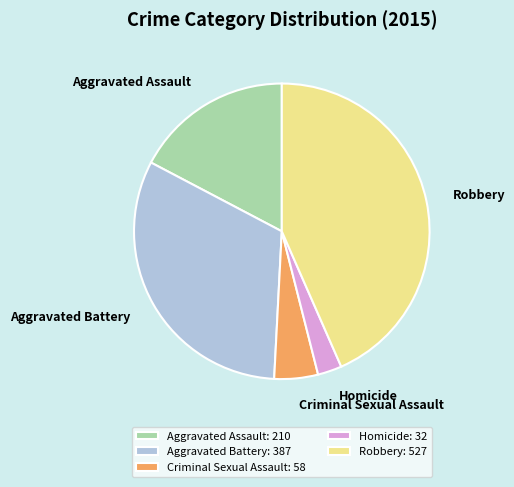

How many segments does this pie chart have?

5